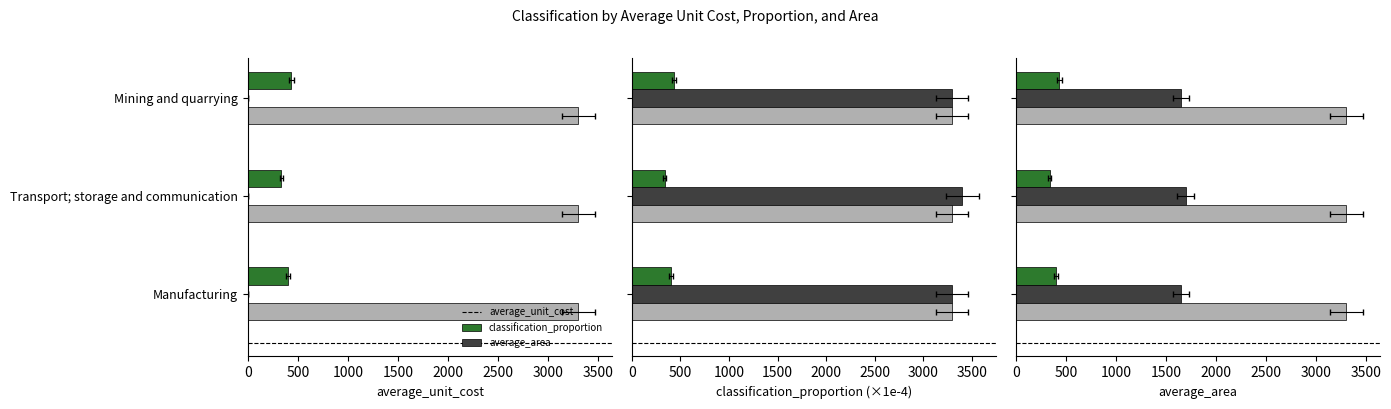

What is the value of the average_area bar at the 1st from the left?

0.2